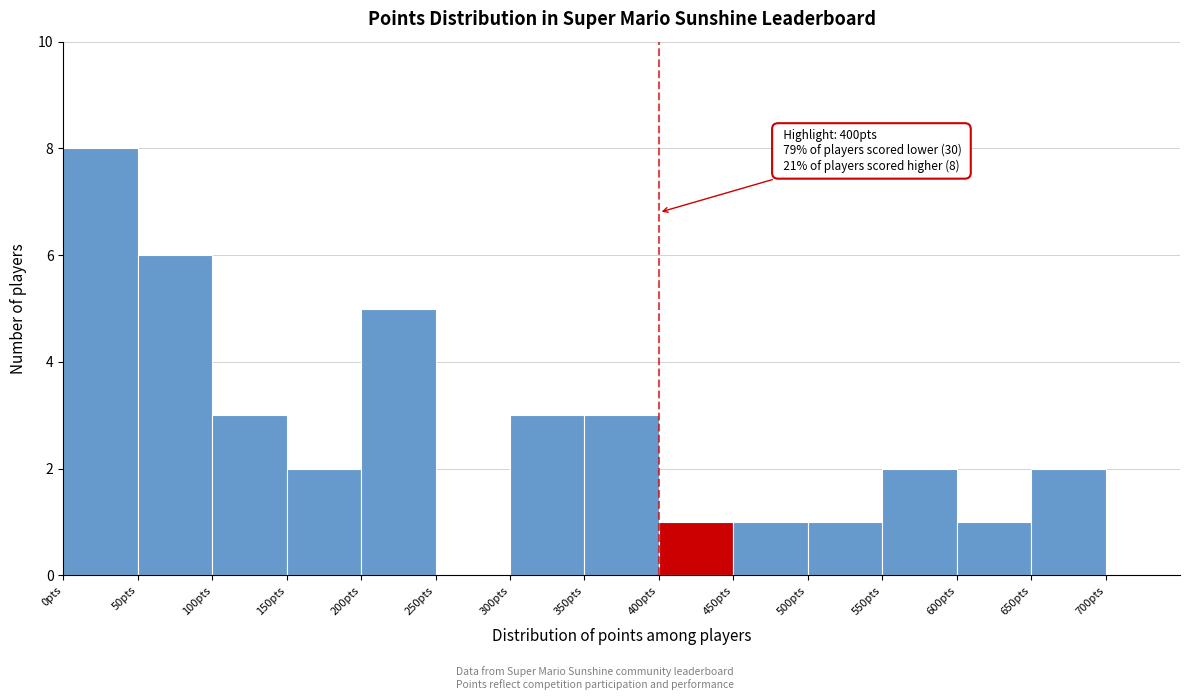

Over which range of the x-axis is the bar tallest?

0 to 50